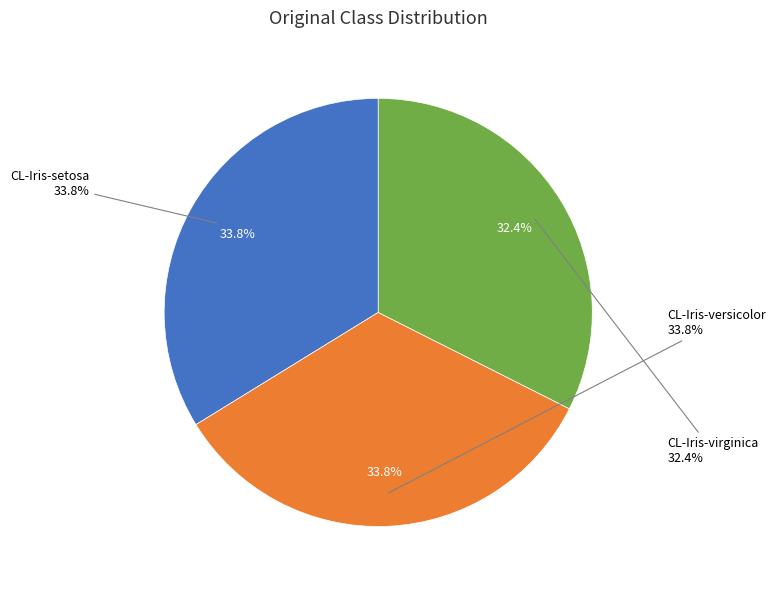

To the nearest percent, what is the difference between the largest and smallest slice percentages?

1%